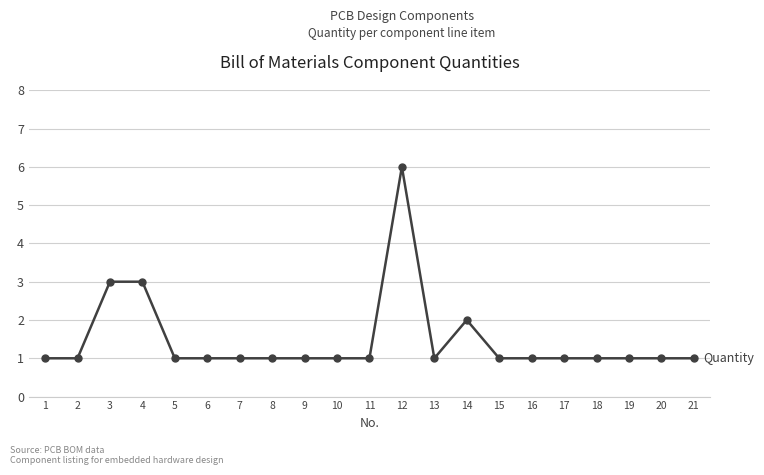

Count the values in the range 1 to 2.

18